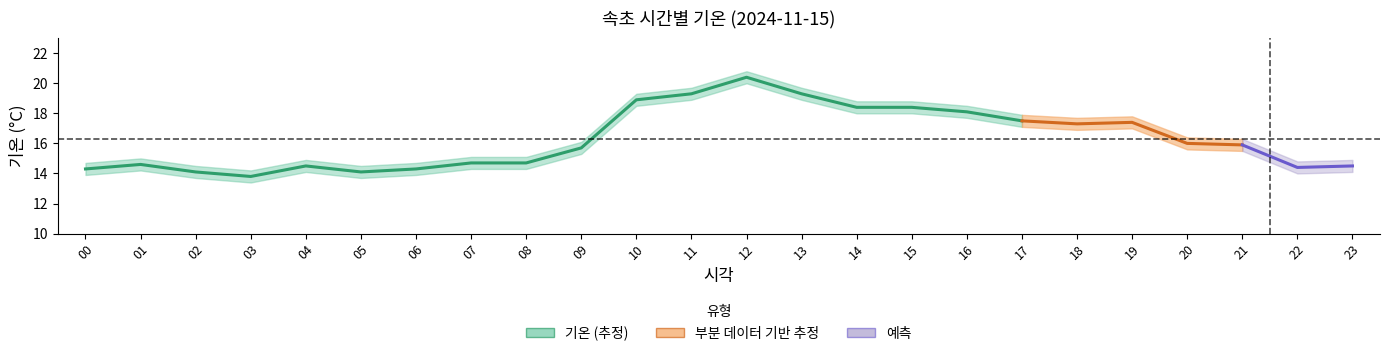

What is the difference between the values at 07 and 01?

0.1